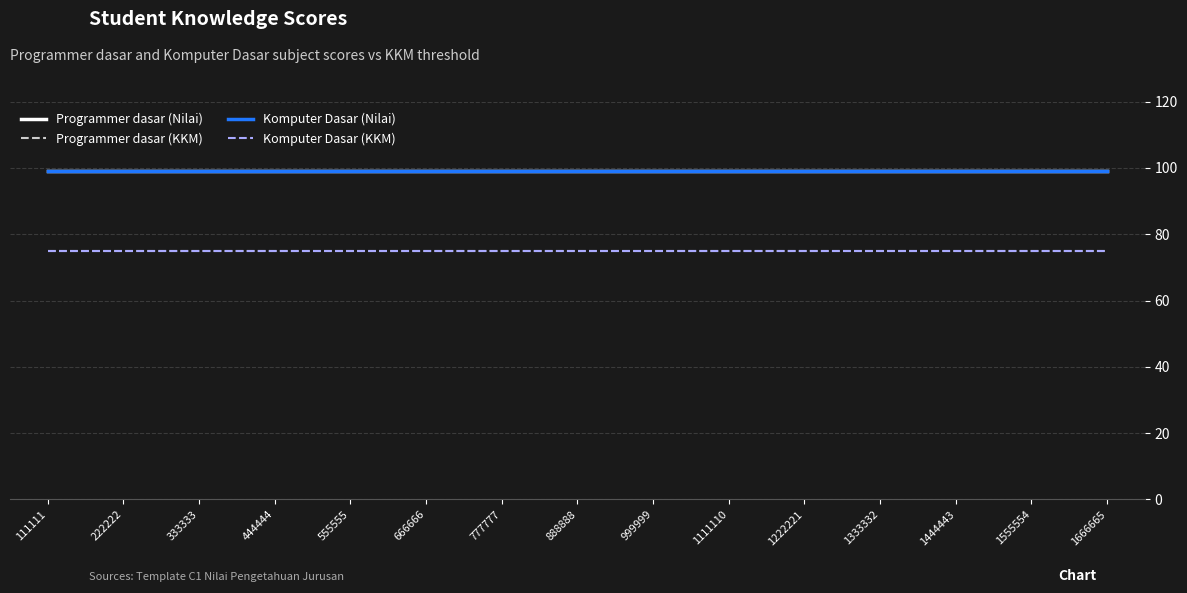

Is the value of Programmer dasar (Nilai) at 555555 greater than the value of Programmer dasar (KKM) at 1222221?

Yes